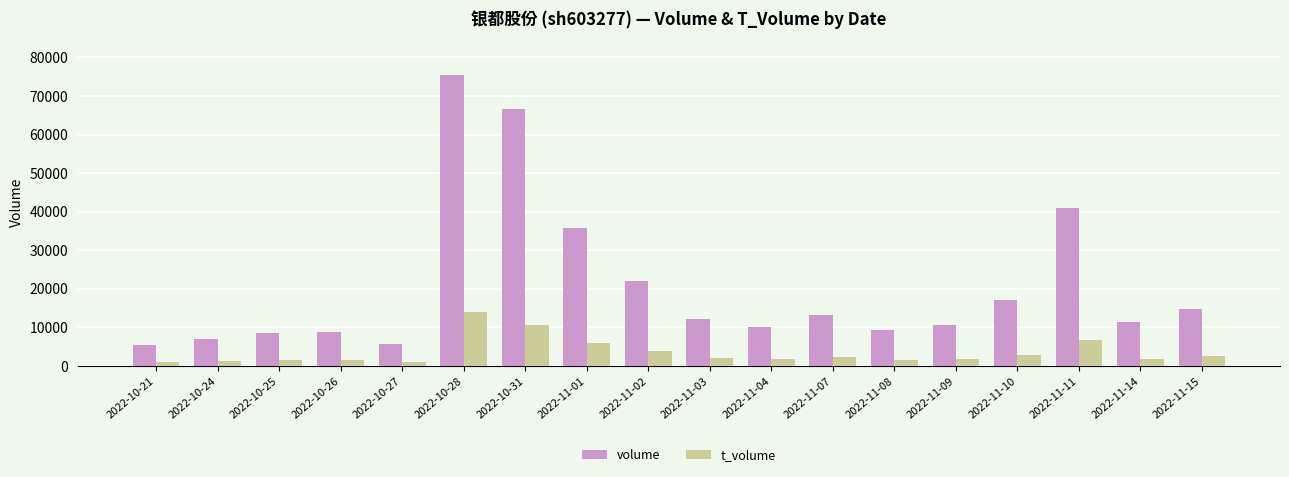

Which series changed the most between 2022-10-26 and 2022-11-02?

volume